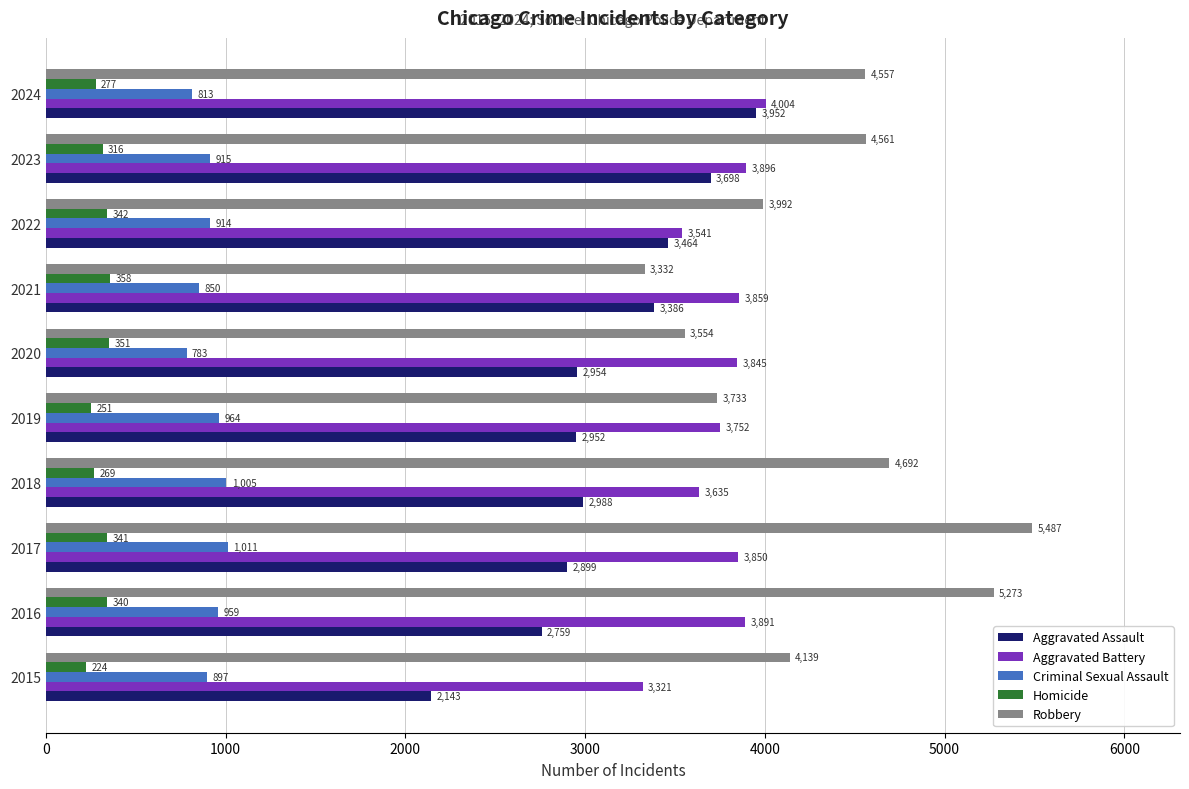

At which label is Robbery closest to 4409?

2024